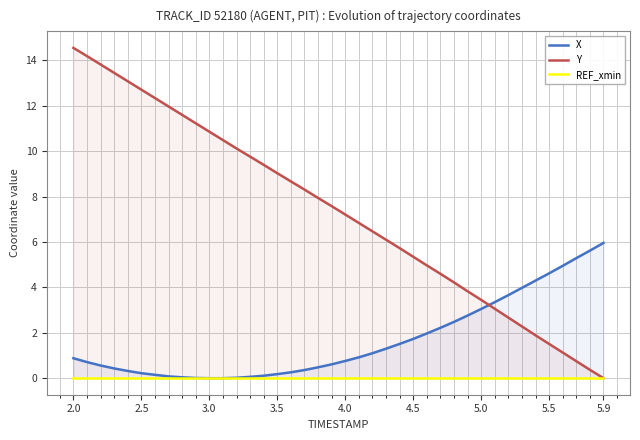

How many lines are shown in the chart?

3